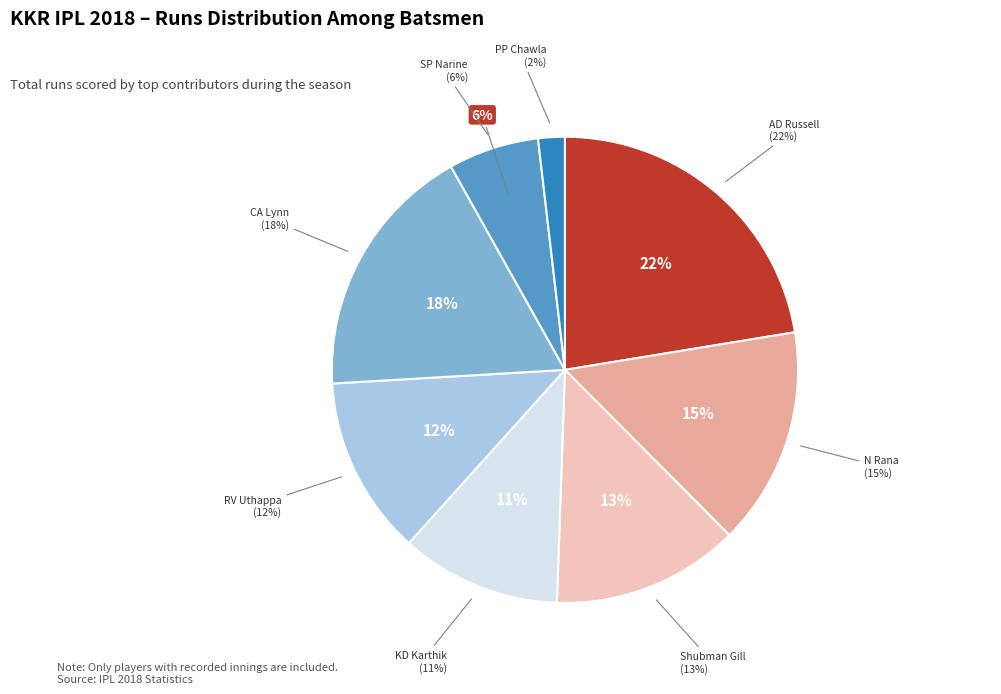

How many slices are in this pie chart?

8